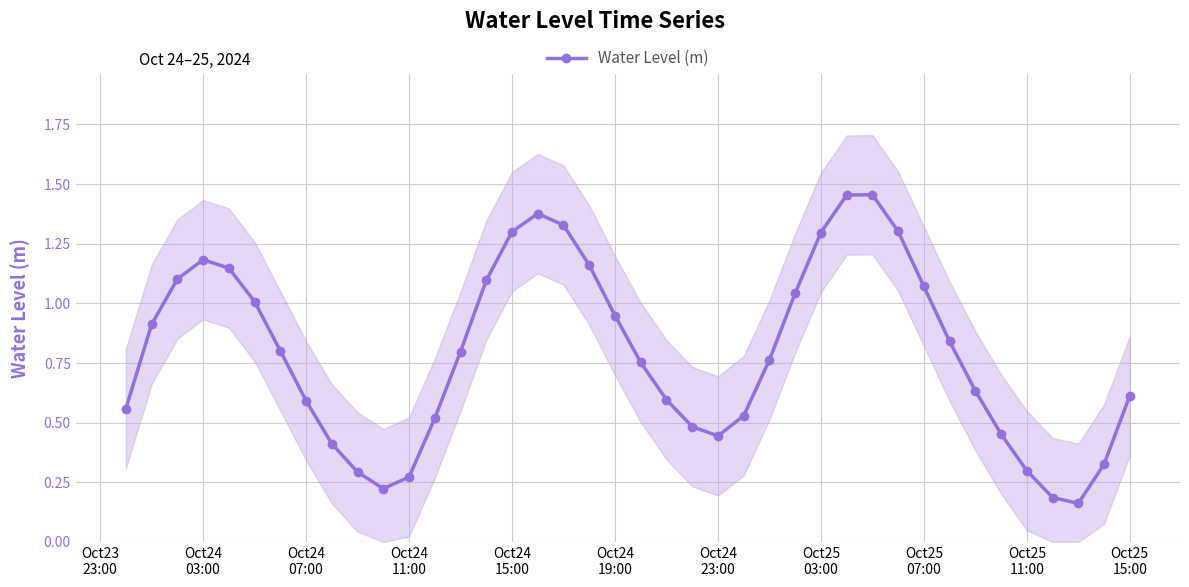

Is this an area chart (filled region under the line)?

No